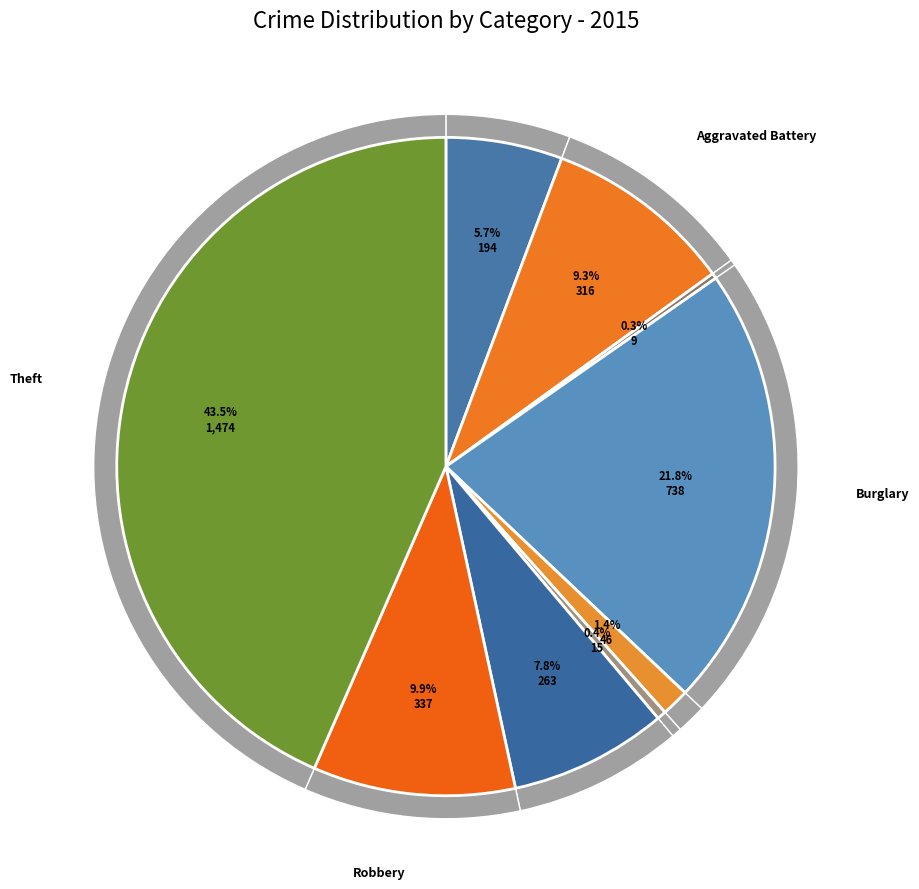

What percentage is the Aggravated Battery slice, to the nearest percent?

9%